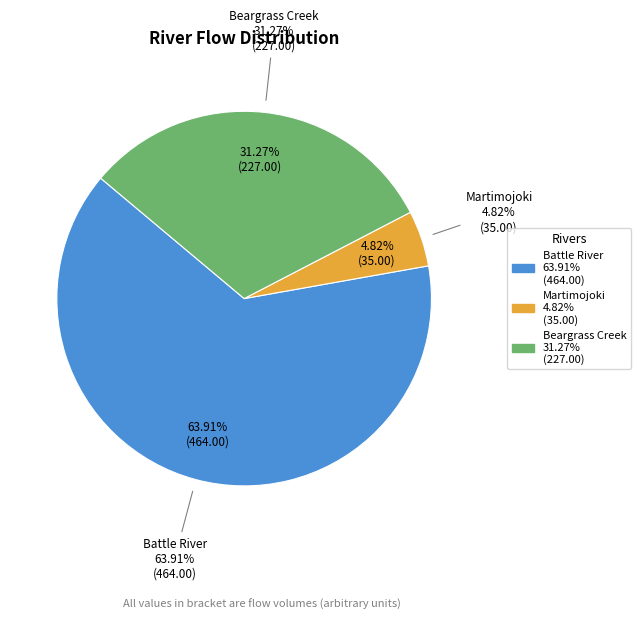

To the nearest percent, what is the difference between the largest and smallest slice percentages?

59%